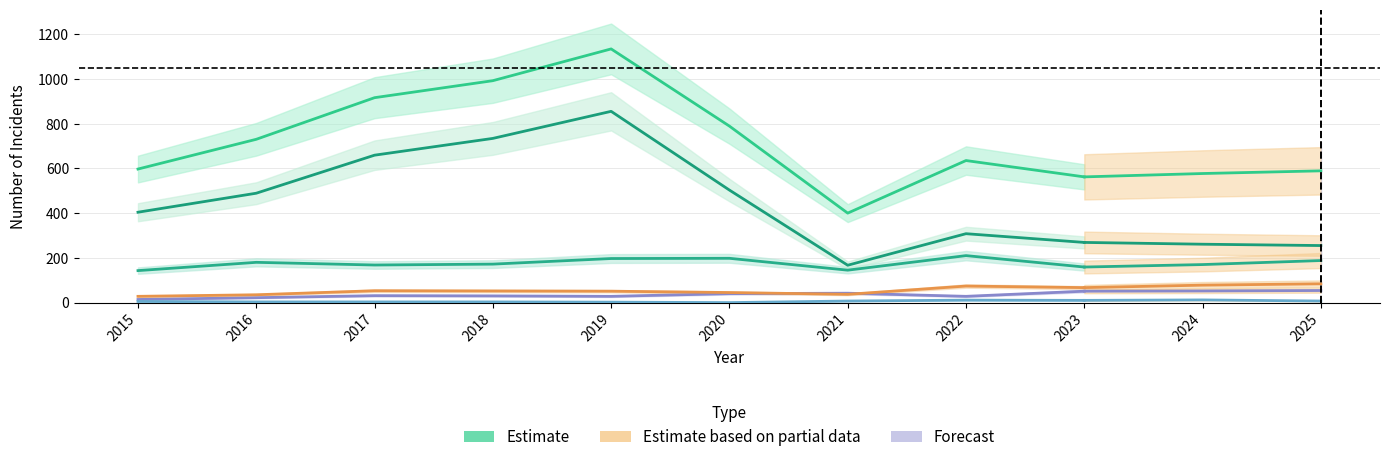

At which category does Total reach its first local peak?

2019